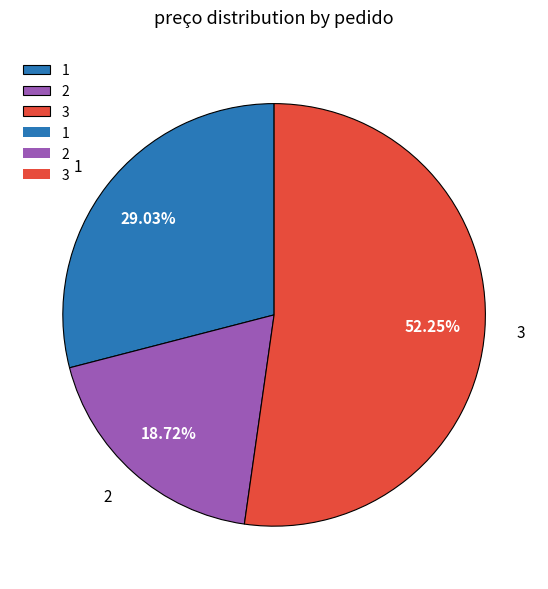

To the nearest percent, what percentage of the pie is 3?

52%